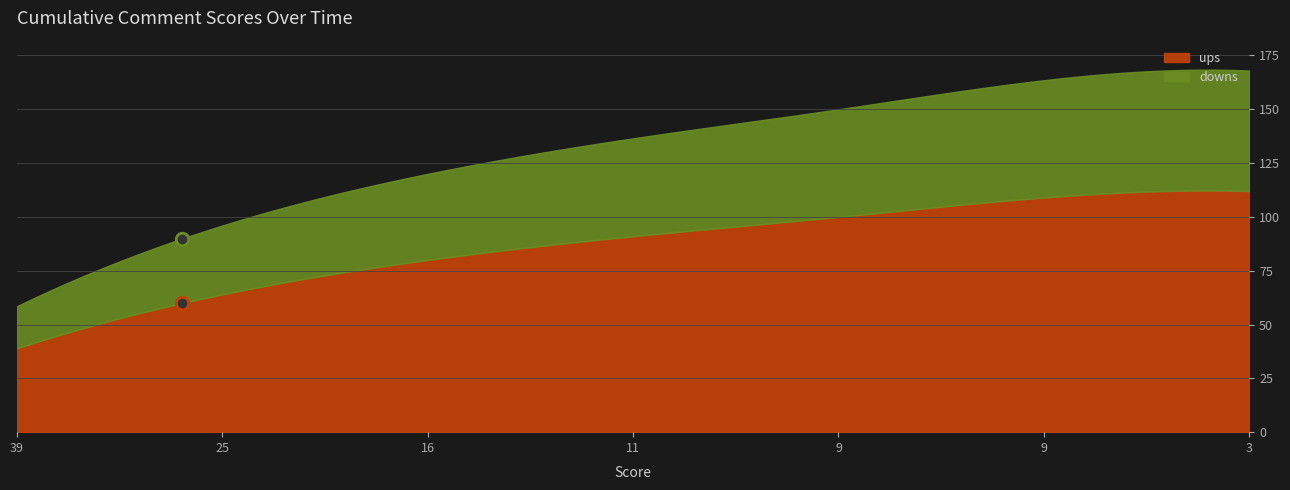

What is the difference between the maximum and minimum values in the ups series?

73.3